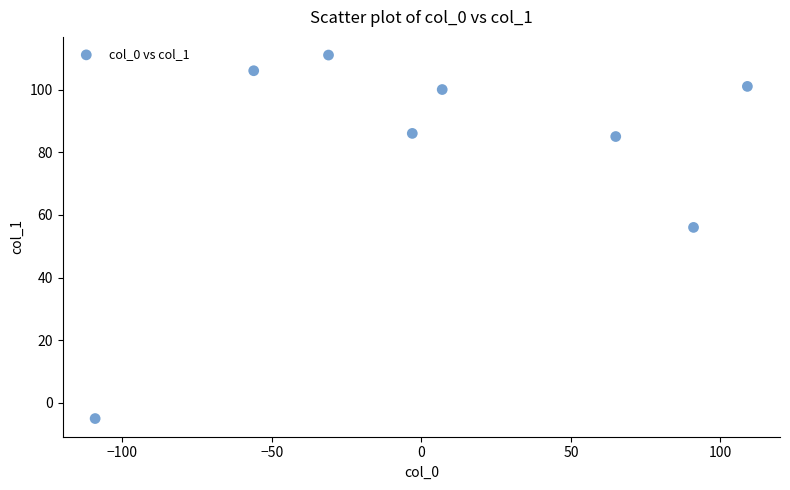

What is the average Y value?

80